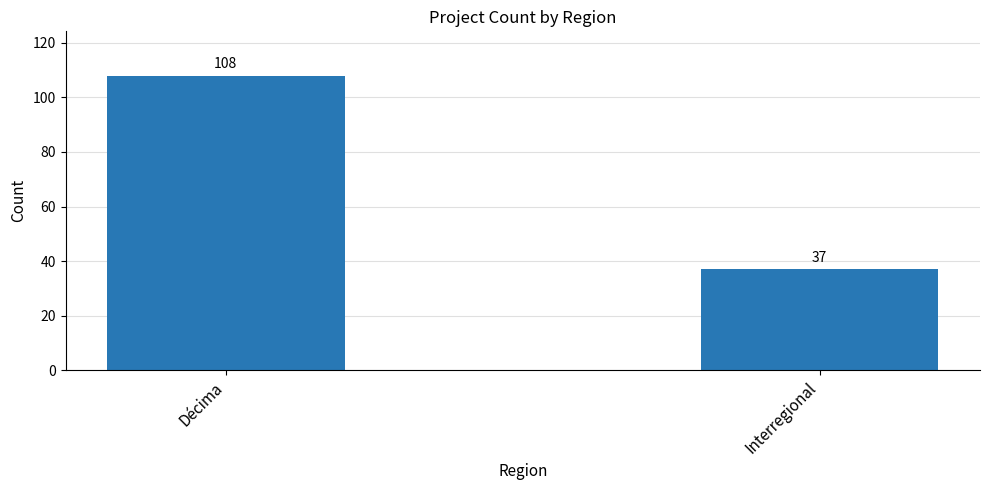

Is it true that the value at Décima is 65?

False